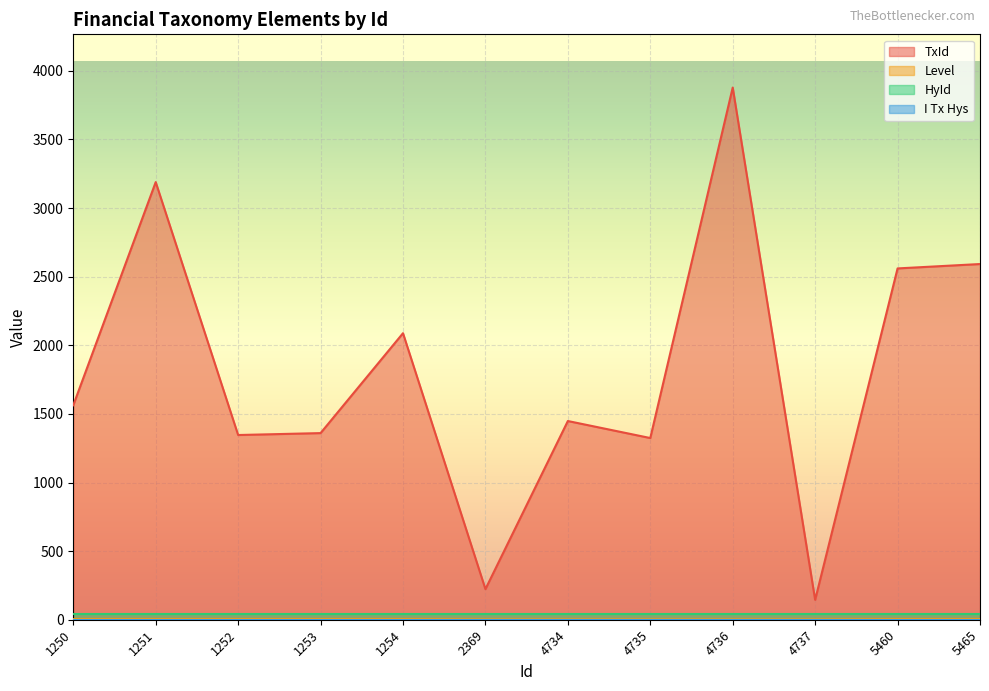

Does the chart display data point markers on the line(s)?

No